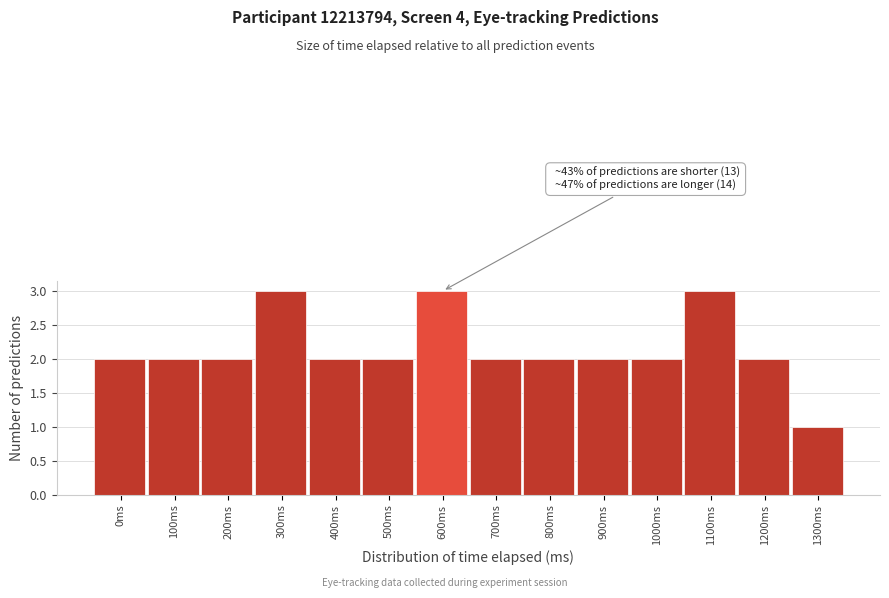

Reading left to right, transcribe all the data shown in this chart.

0ms=2	100ms=2	200ms=2	300ms=3	400ms=2	500ms=2	600ms=3	700ms=2	800ms=2	900ms=2	1000ms=2	1100ms=3	1200ms=2	1300ms=1